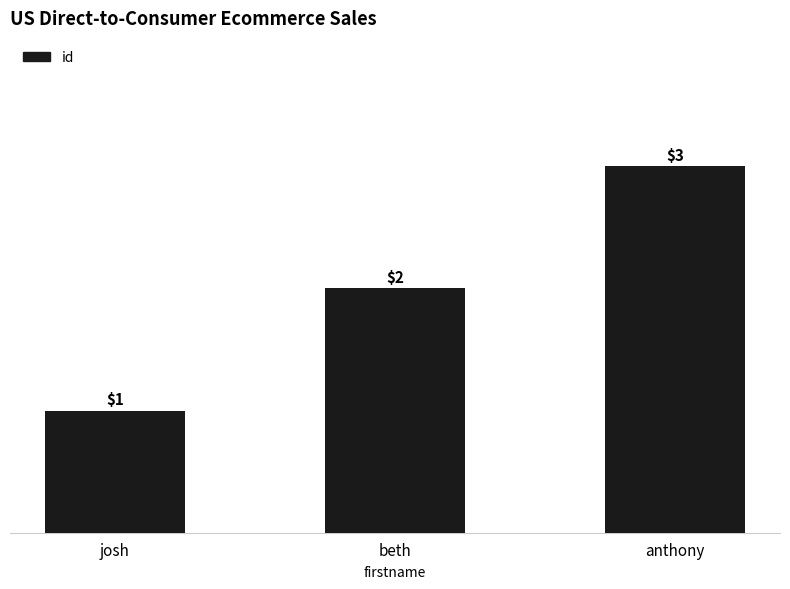

What is the greatest value displayed?

3